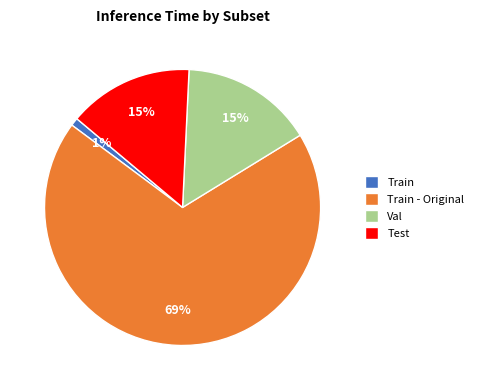

Is the sum of Train - Original and Test greater than half?

Yes